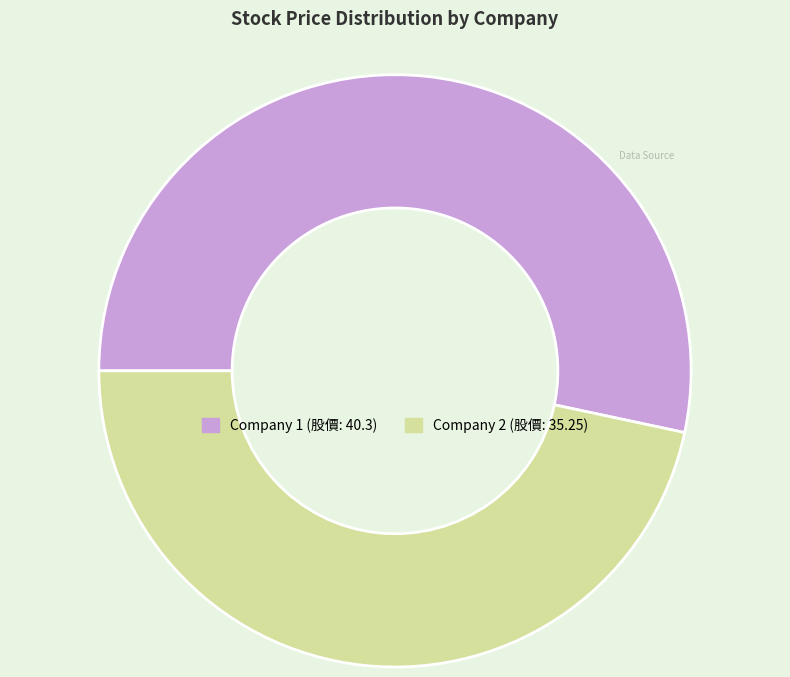

Does any single category account for the majority?

Yes